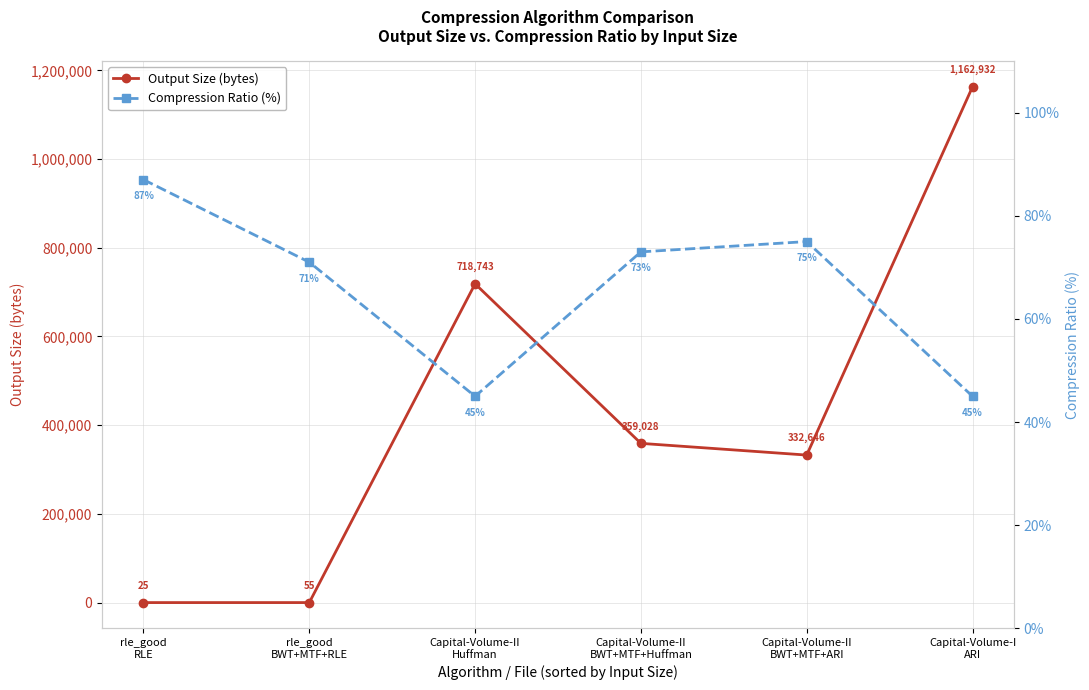

List the series in order of their peak value, highest first.

Output Size (bytes), Compression Ratio (%)